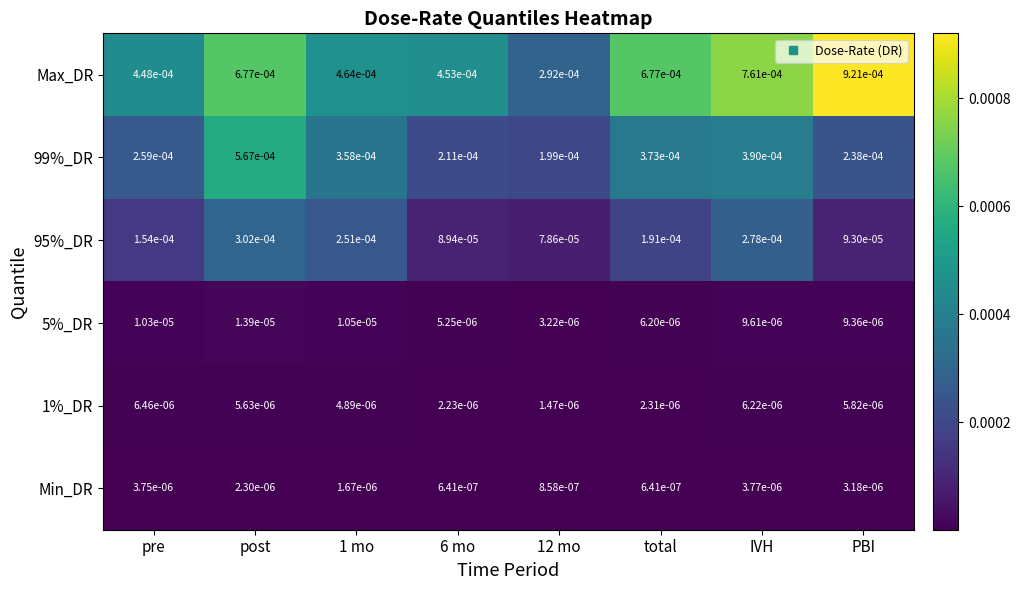

How many series are shown in this chart?

6